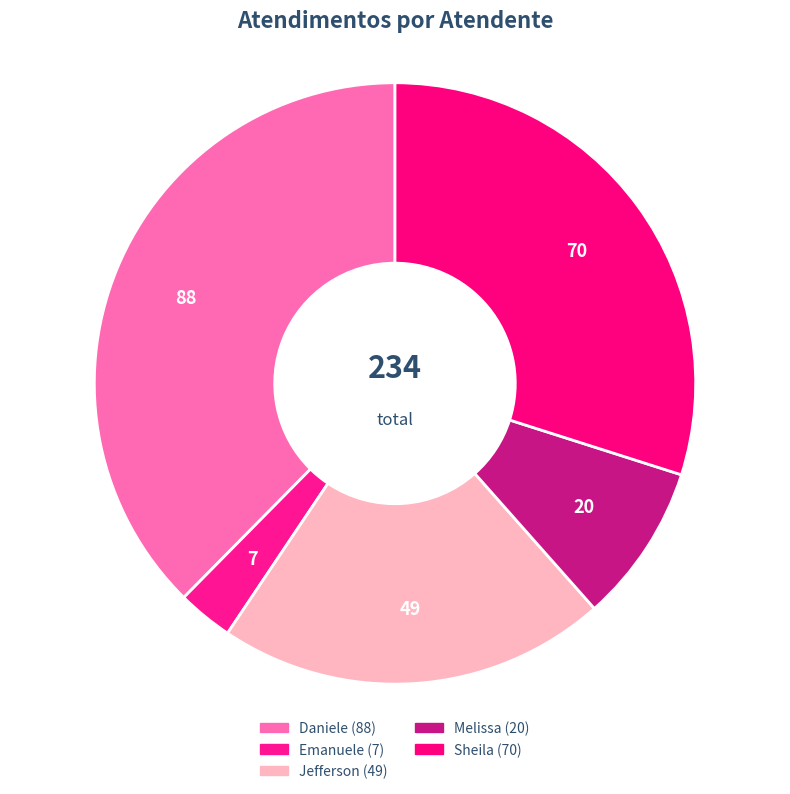

How many slices are in this pie chart?

5